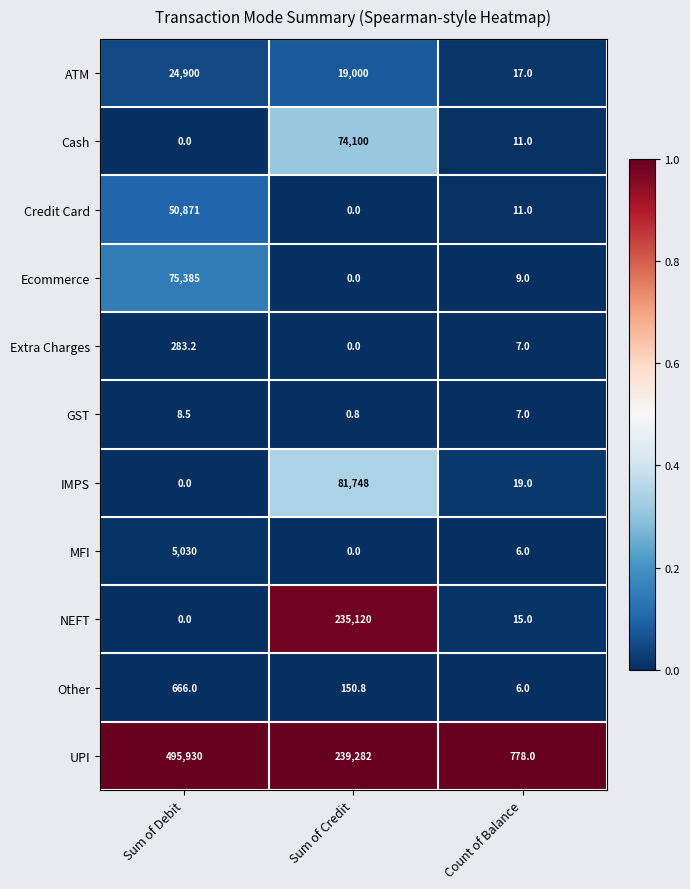

At which label does Ecommerce first exceed 9?

Sum of Debit